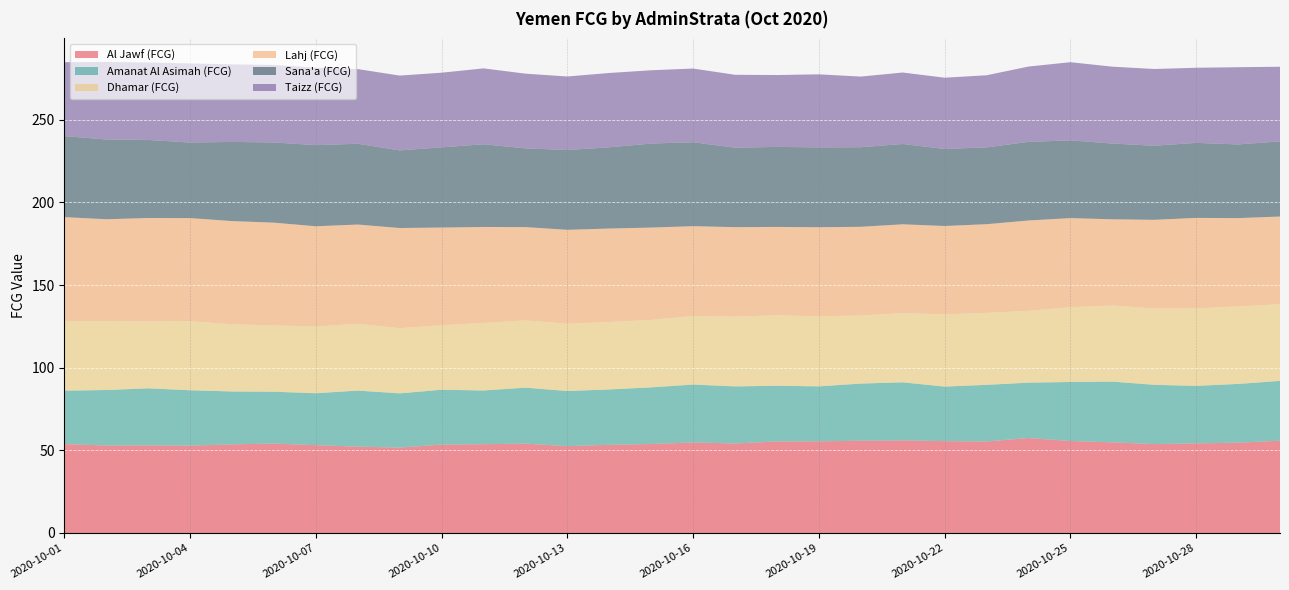

Reading left to right, what are all the values shown in this chart?

Al Jawf (FCG): 53.8	52.9	53.0	52.8	53.6	54.1	53.1	52.2	51.7	53.5	53.7	54.1	52.5	53.4	53.8	54.8	54.2	55.4	55.5	55.8	56.1	55.6	55.4	57.5	55.7	54.8	53.8	54.2	54.6	55.8
Amanat Al Asimah (FCG): 32.4	33.6	34.6	33.5	32.0	31.4	31.4	33.9	32.8	33.2	32.5	33.9	33.4	33.5	34.3	35.0	34.6	33.7	33.3	34.6	35.1	33.0	34.3	33.5	35.7	36.8	35.9	34.8	35.6	36.2
Dhamar (FCG): 41.9	41.7	40.5	41.8	40.6	40.1	40.4	40.4	39.5	39.1	40.9	40.7	40.8	40.8	40.8	41.5	42.2	42.7	42.4	41.2	41.8	43.7	43.5	43.4	45.2	46.0	46.2	46.9	46.9	46.4
Lahj (FCG): 63.1	61.7	62.6	62.4	62.5	62.2	60.7	60.1	60.6	59.1	58.1	56.5	56.8	56.6	55.9	54.3	54.2	53.4	53.9	53.7	53.8	53.4	53.7	54.7	53.9	52.2	53.7	54.7	53.4	53.0
Sana'a (FCG): 49.1	48.3	47.2	45.7	47.9	48.5	49.1	48.9	47.0	48.5	50.0	47.6	48.3	49.2	50.8	50.8	48.1	48.4	48.3	48.1	48.6	46.6	46.5	47.6	47.0	45.8	44.8	45.4	44.6	45.5
Taizz (FCG): 44.7	46.9	46.9	47.9	46.9	46.9	46.9	45.2	45.3	45.2	45.9	45.2	44.5	45.0	44.3	44.6	44.1	43.5	44.2	42.8	43.2	43.1	43.6	45.6	47.3	46.5	46.5	45.5	46.7	45.2